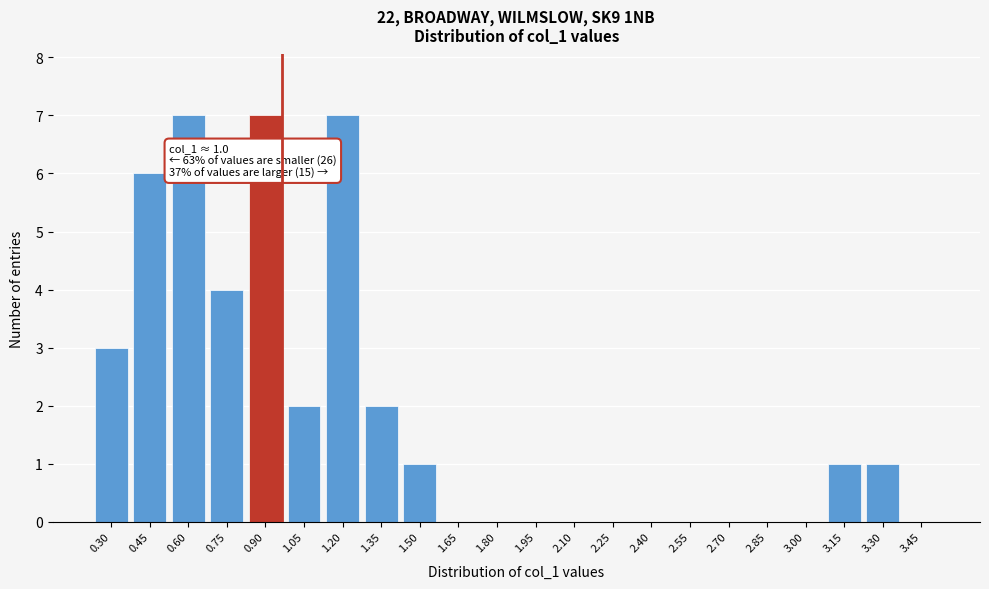

Reading left to right, transcribe all the data shown in this chart.

0.30=3	0.45=6	0.60=7	0.75=4	0.90=7	1.05=2	1.20=7	1.35=2	1.50=1	1.65=0	1.80=0	1.95=0	2.10=0	2.25=0	2.40=0	2.55=0	2.70=0	2.85=0	3.00=0	3.15=1	3.30=1	3.45=0